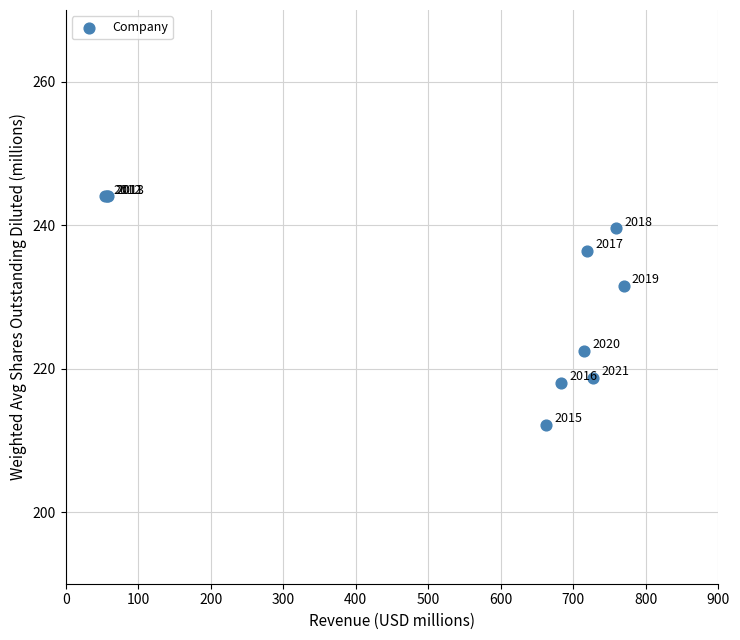

What Y value in the scatter plot is closest to 228?

231.6